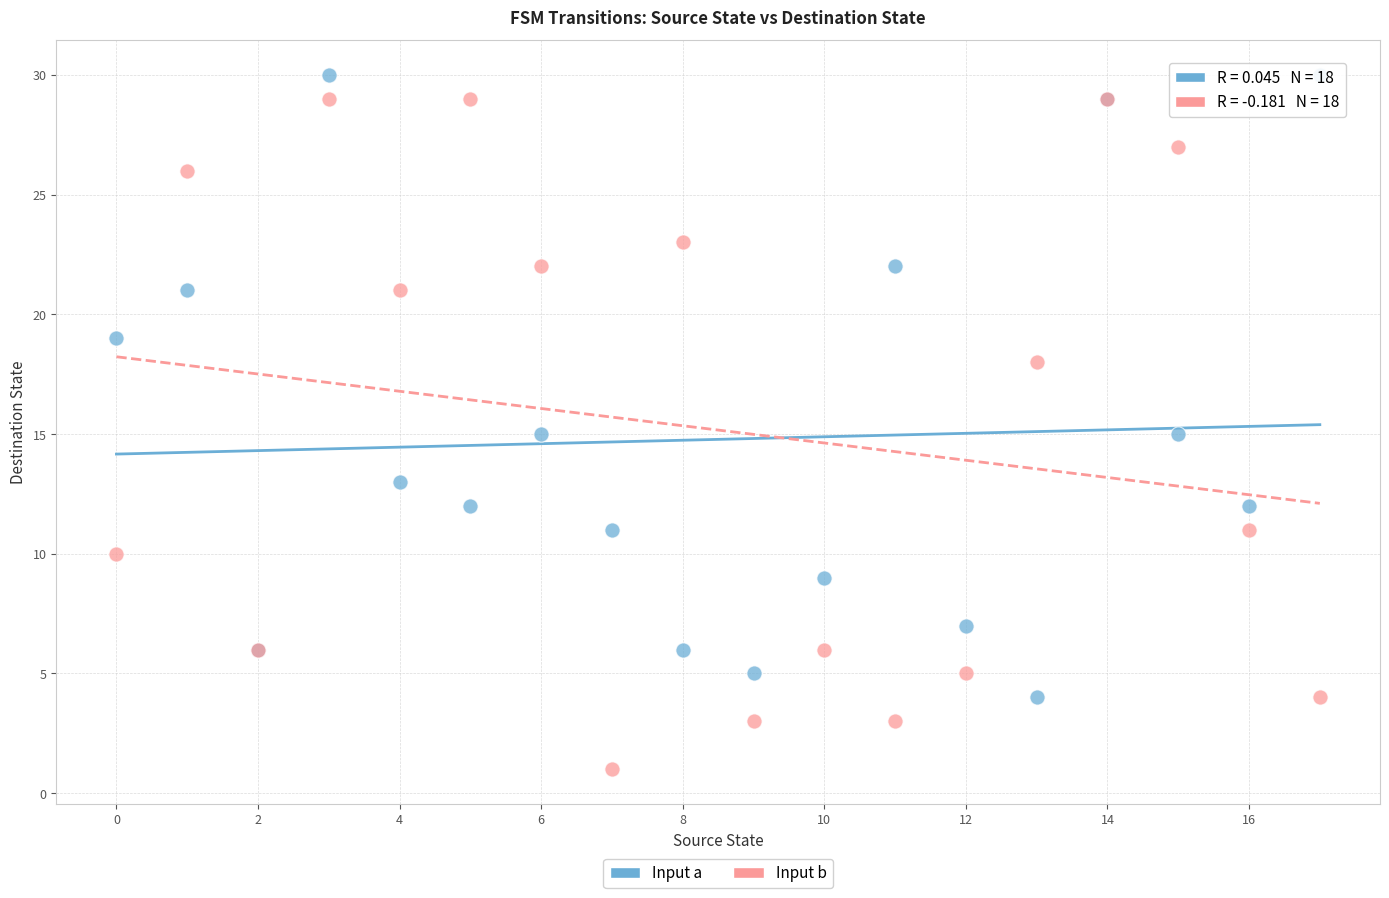

What are all the series names shown in the legend?

Input a, Input b